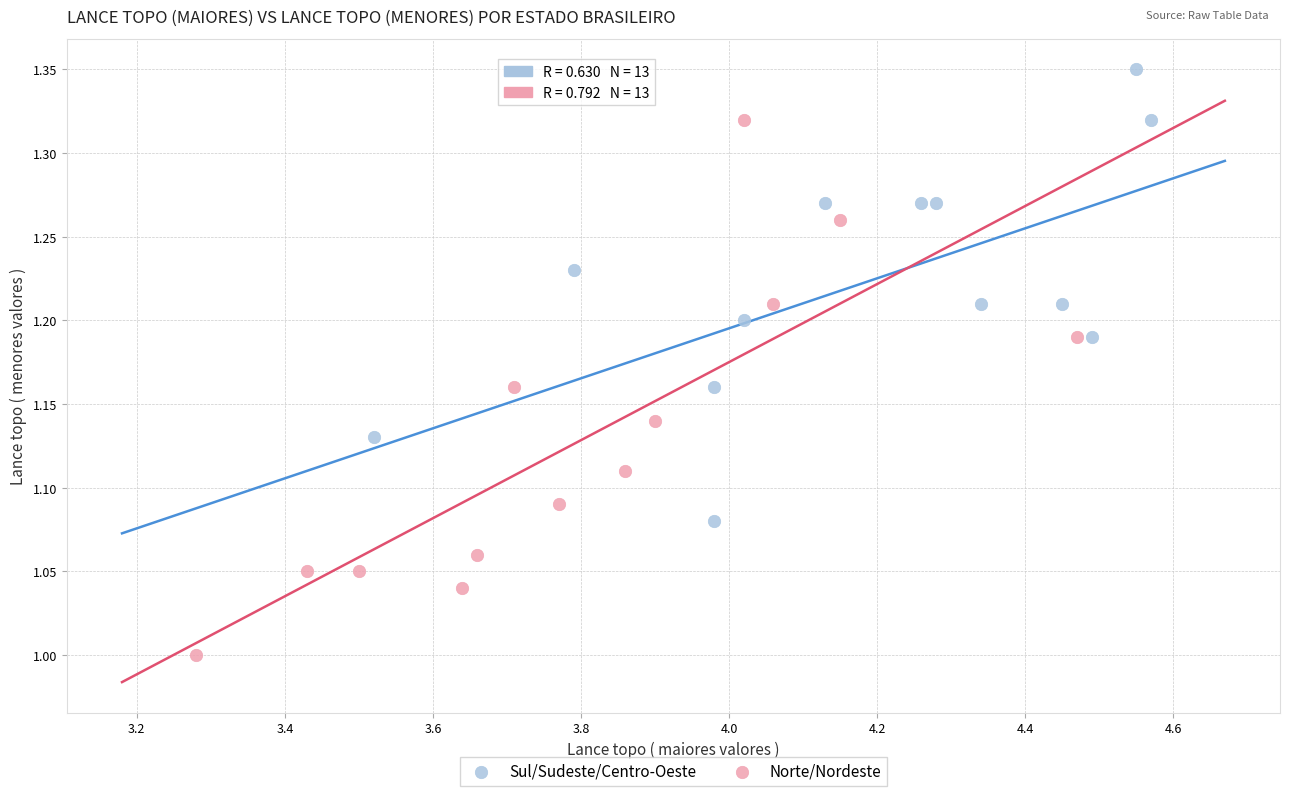

Which series contains the lowest Y value?

Norte/Nordeste